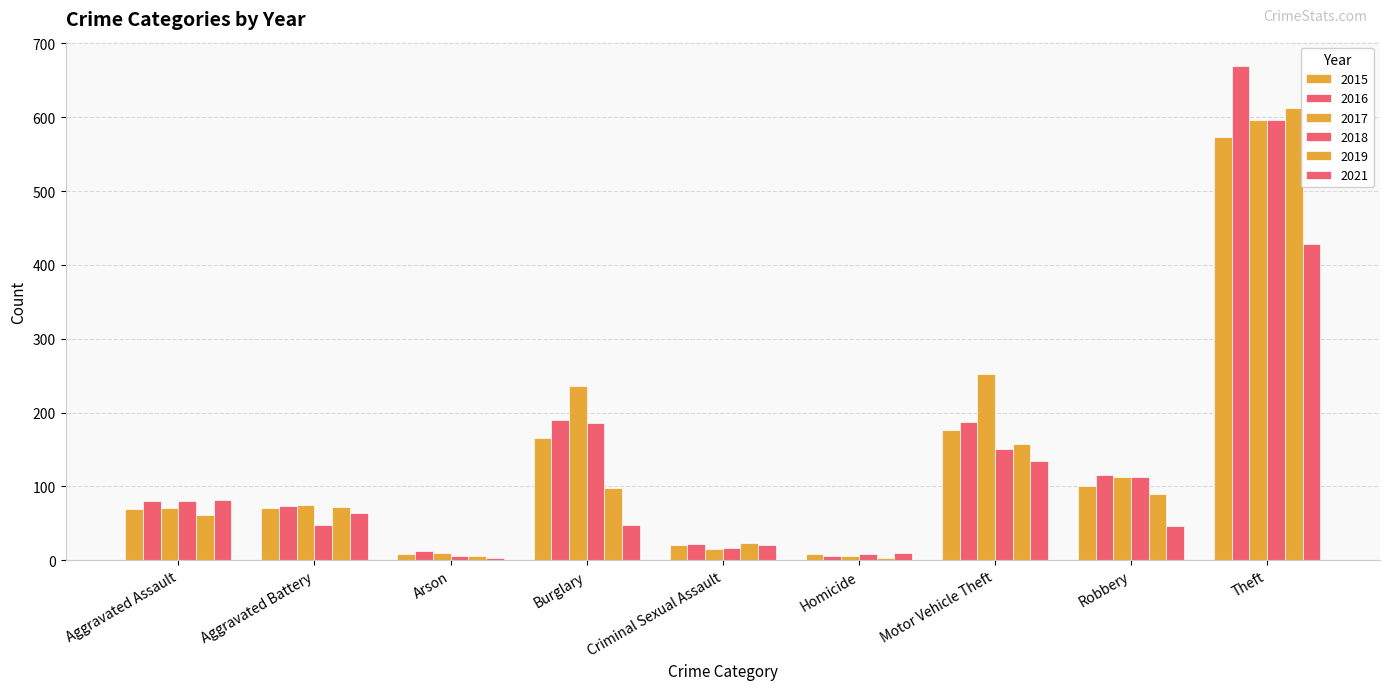

Reading left to right, transcribe all the data shown in this chart.

2015: Aggravated Assault=69	Aggravated Battery=70	Arson=8	Burglary=165	Criminal Sexual Assault=21	Homicide=9	Motor Vehicle Theft=177	Robbery=101	Theft=573
2016: Aggravated Assault=80	Aggravated Battery=73	Arson=12	Burglary=190	Criminal Sexual Assault=22	Homicide=5	Motor Vehicle Theft=187	Robbery=116	Theft=669
2017: Aggravated Assault=71	Aggravated Battery=75	Arson=10	Burglary=236	Criminal Sexual Assault=15	Homicide=6	Motor Vehicle Theft=252	Robbery=113	Theft=597
2018: Aggravated Assault=80	Aggravated Battery=47	Arson=6	Burglary=186	Criminal Sexual Assault=16	Homicide=8	Motor Vehicle Theft=151	Robbery=113	Theft=596
2019: Aggravated Assault=61	Aggravated Battery=72	Arson=5	Burglary=98	Criminal Sexual Assault=23	Homicide=3	Motor Vehicle Theft=157	Robbery=90	Theft=613
2021: Aggravated Assault=82	Aggravated Battery=64	Arson=3	Burglary=47	Criminal Sexual Assault=21	Homicide=10	Motor Vehicle Theft=134	Robbery=46	Theft=429